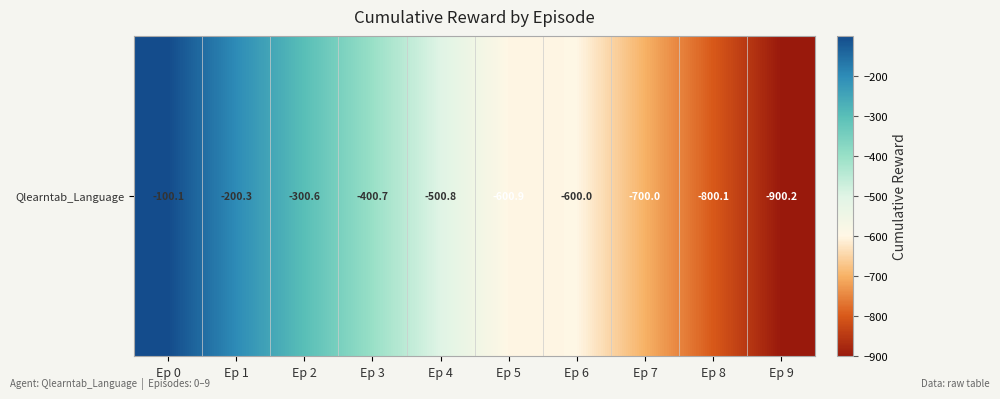

Reading right to left, what are all the values shown in this chart?

Ep 9=-900.2	Ep 8=-800.1	Ep 7=-700.0	Ep 6=-600.0	Ep 5=-600.9	Ep 4=-500.8	Ep 3=-400.7	Ep 2=-300.6	Ep 1=-200.3	Ep 0=-100.1